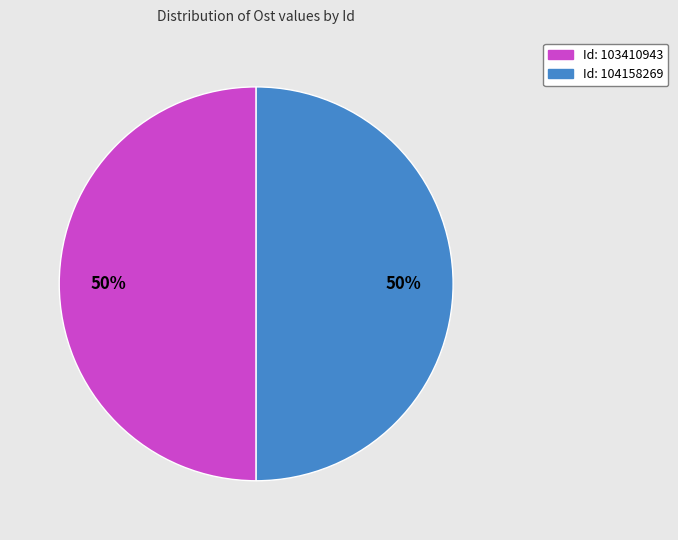

Which category has the smallest portion of the pie?

104158269